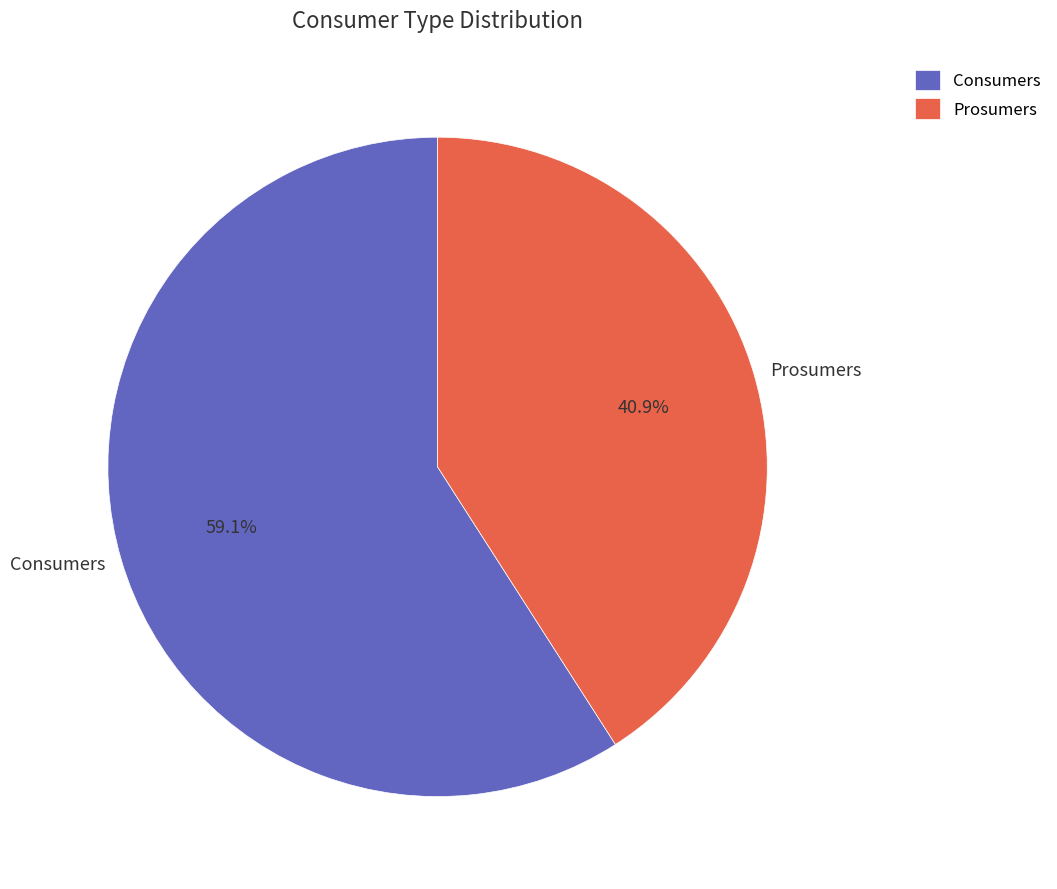

True or false: Prosumers accounts for 33% of the total.

False